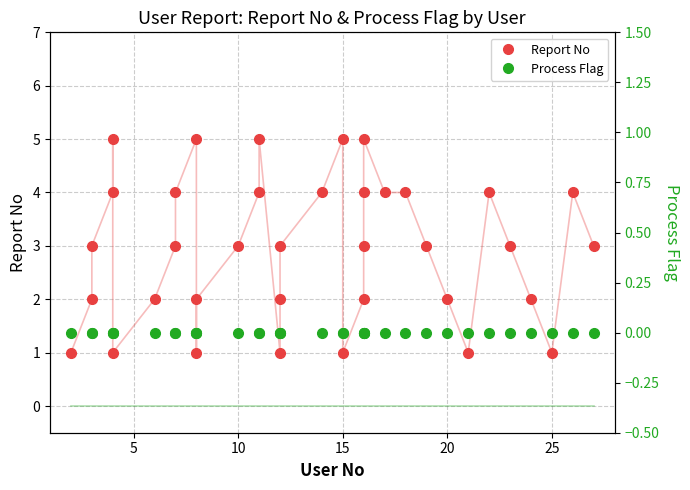

What is the lowest value of the Report No series?

1